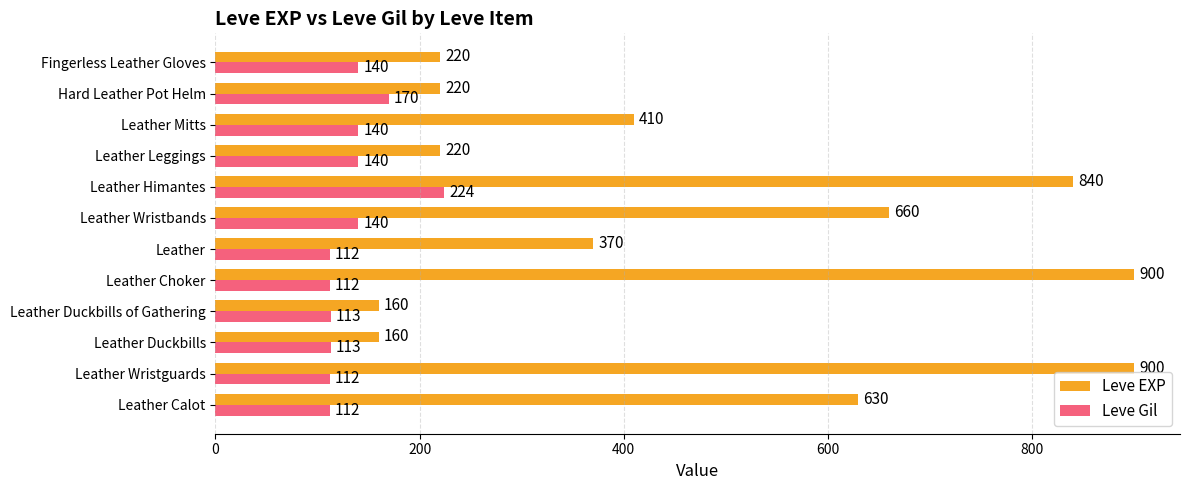

What is the sum of all Leve EXP values?

5690